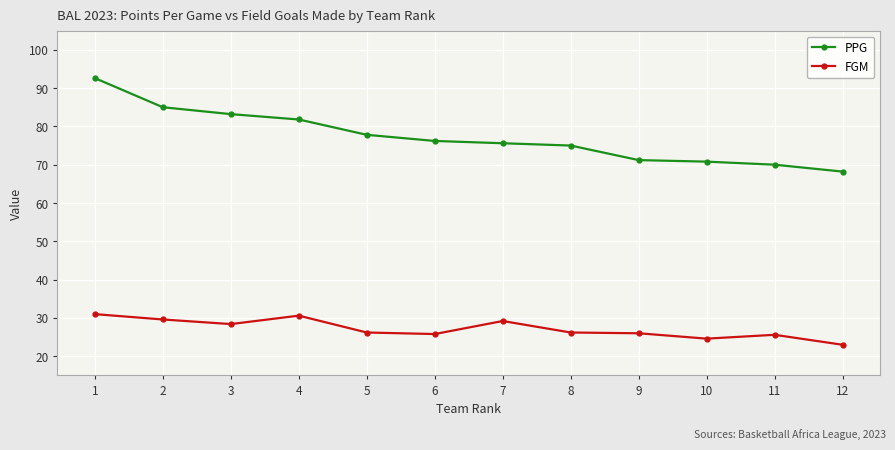

Rank the series by their maximum value, from highest to lowest.

PPG, FGM